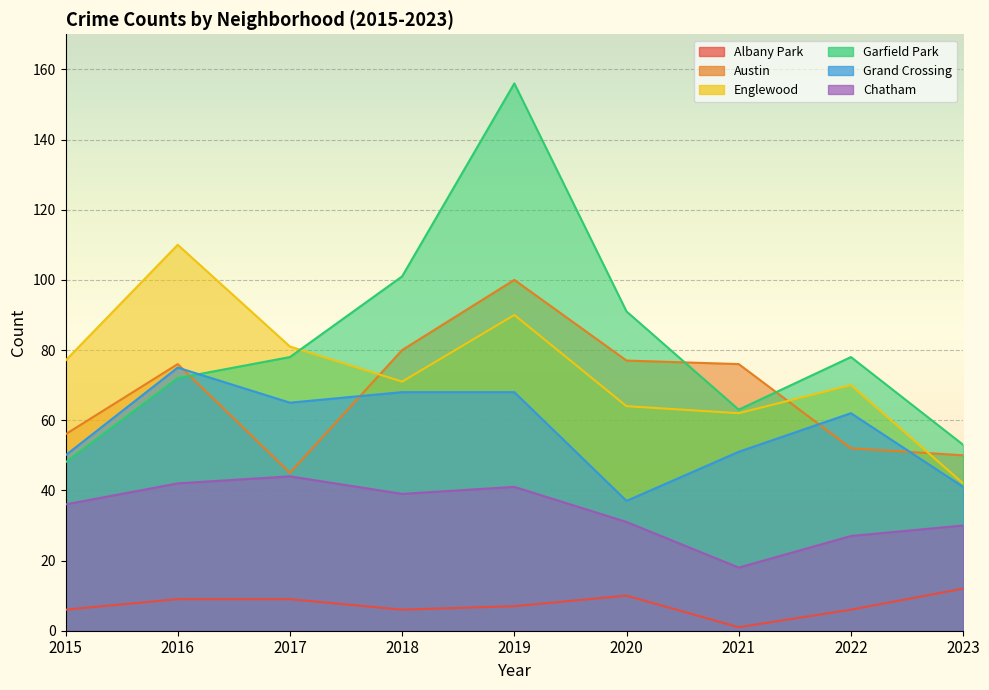

List the series in order of their peak value, lowest first.

Albany Park, Chatham, Grand Crossing, Austin, Englewood, Garfield Park